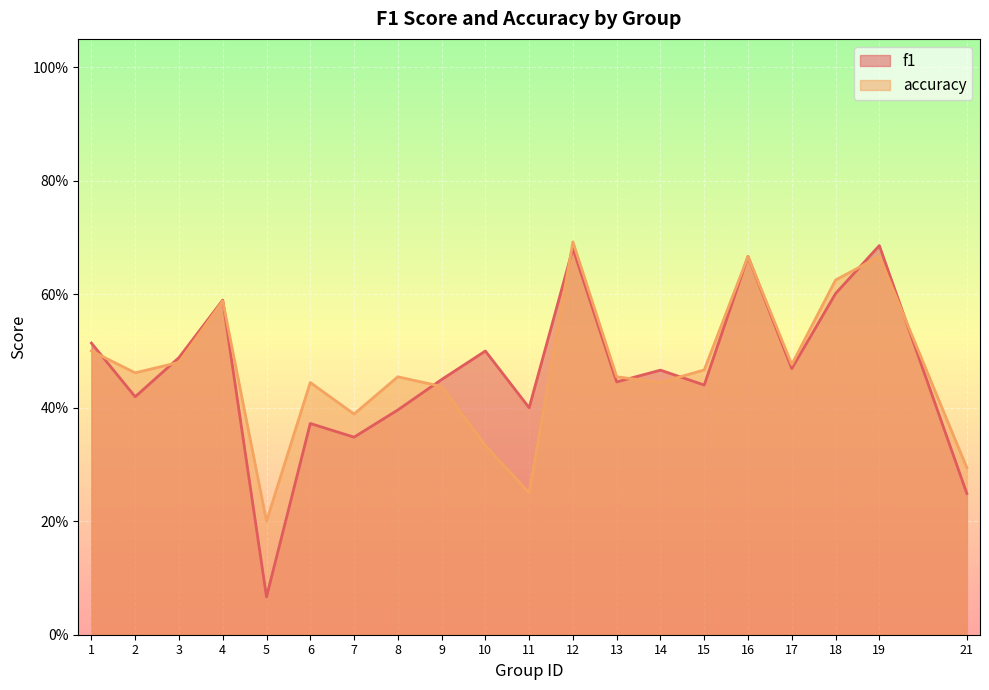

What is the total value across all series at 8?

0.9